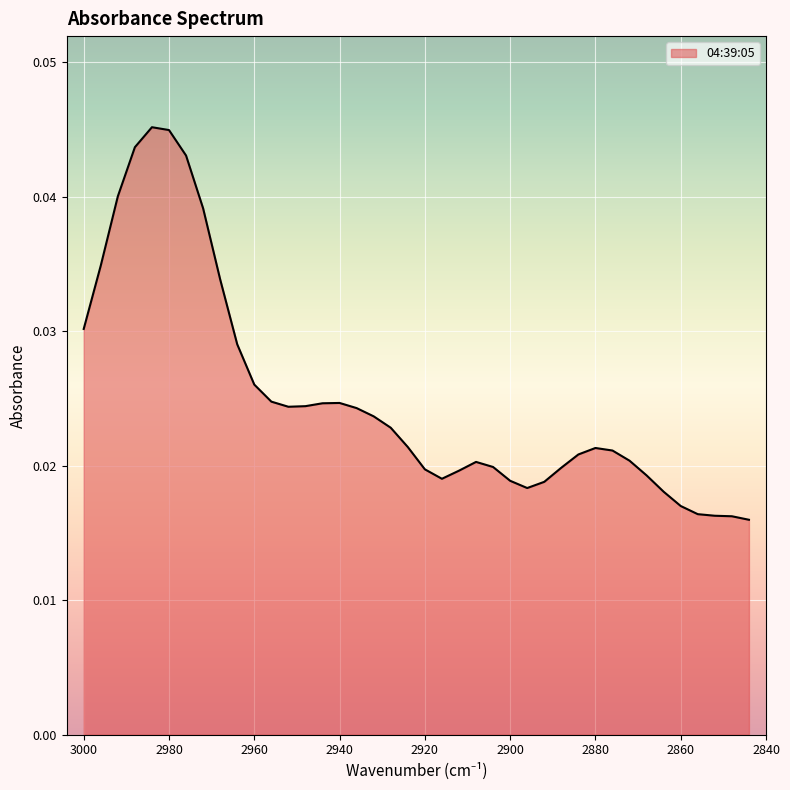

List the labels in order of value, smallest first.

2844, 2848, 2852, 2856, 2860, 2864, 2896, 2892, 2900, 2916, 2868, 2912, 2920, 2888, 2904, 2908, 2872, 2884, 2876, 2880, 2924, 2928, 2932, 2936, 2952, 2948, 2944, 2940, 2956, 2960, 2964, 3000, 2968, 2996, 2972, 2992, 2976, 2988, 2980, 2984